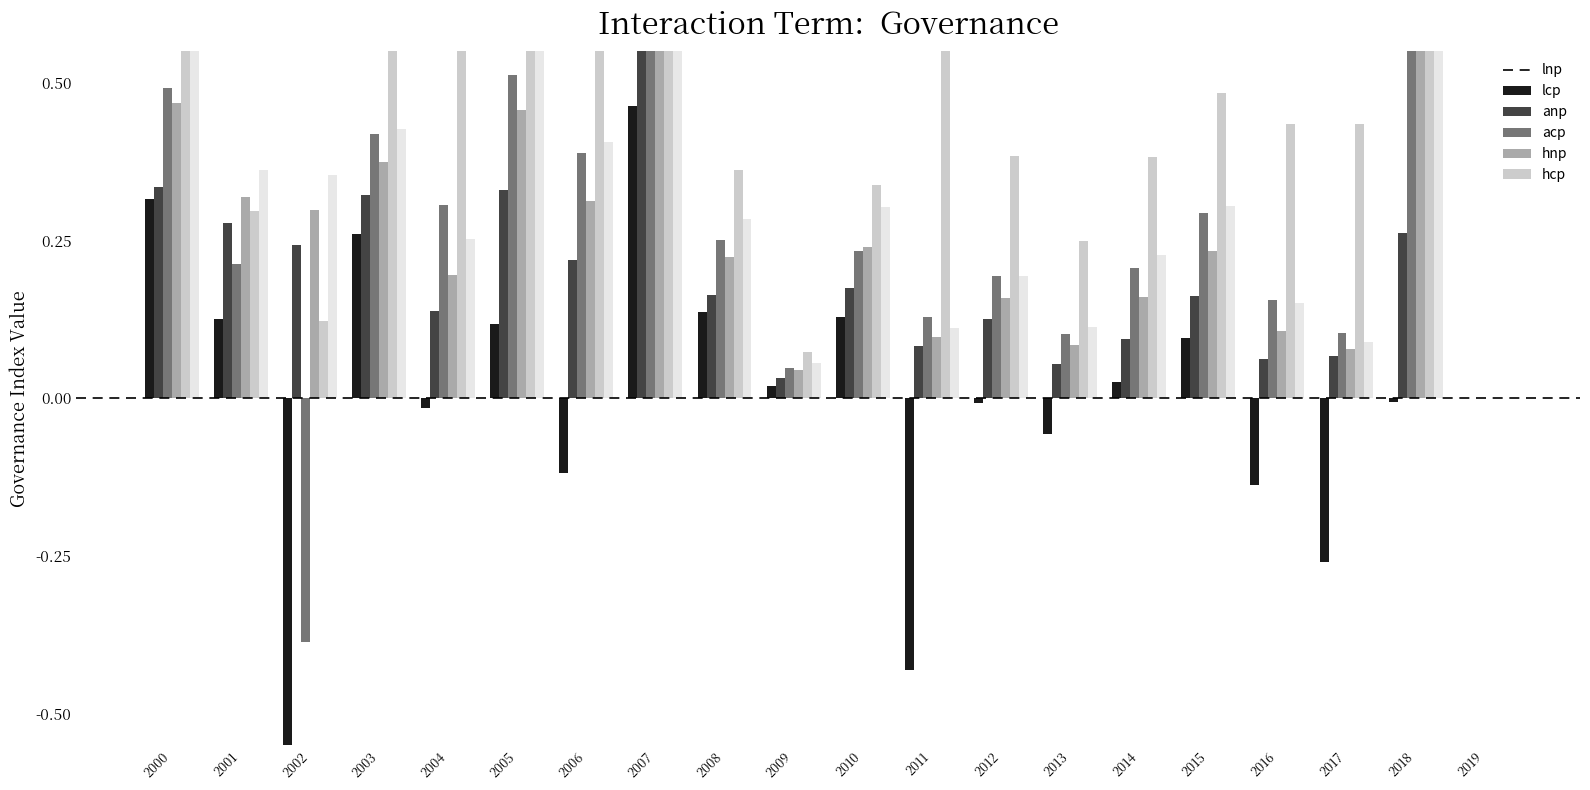

How many data points in anp are above 0?

18